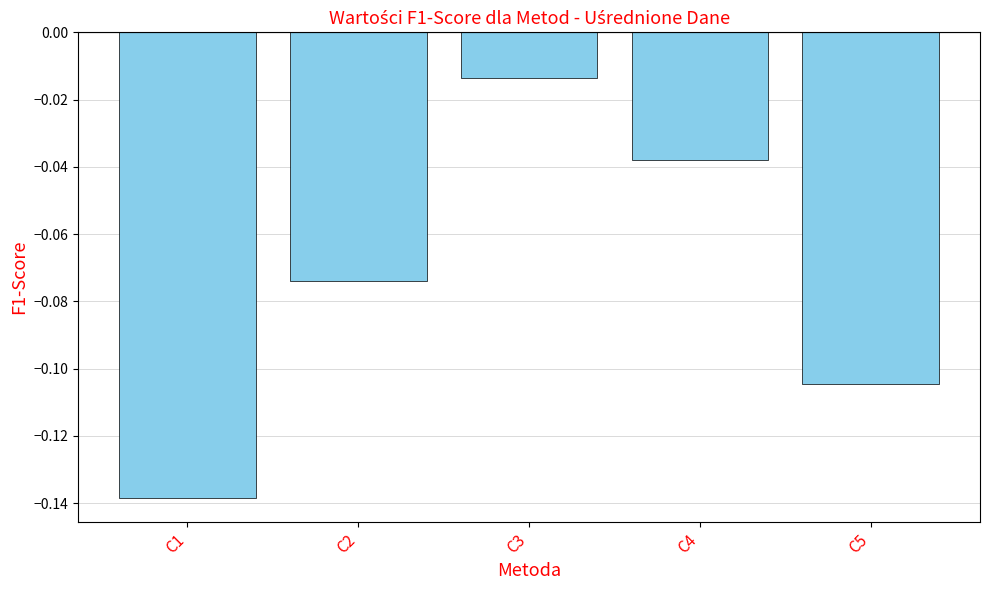

Between C2 and C5, which is larger?

C2